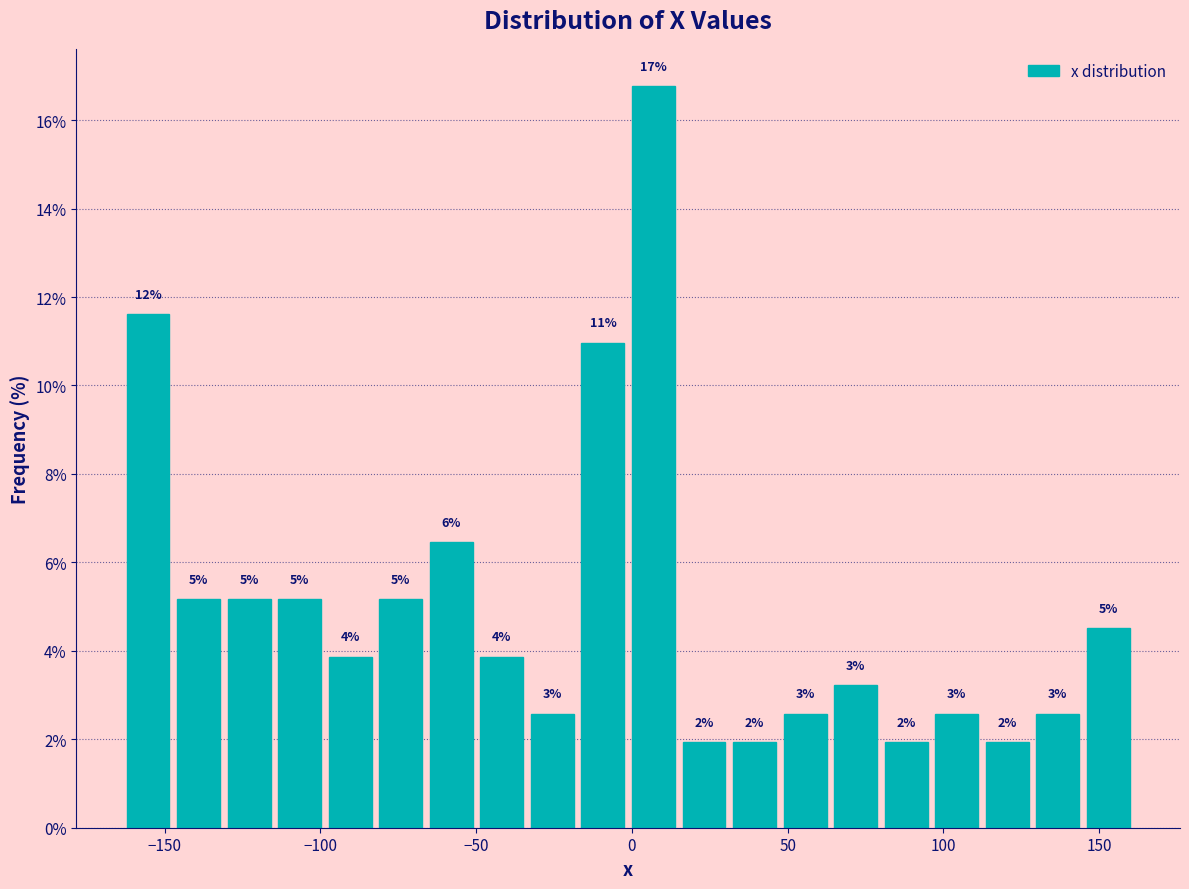

Read against the x-axis, roughly where is the centre of the tallest bar?

5